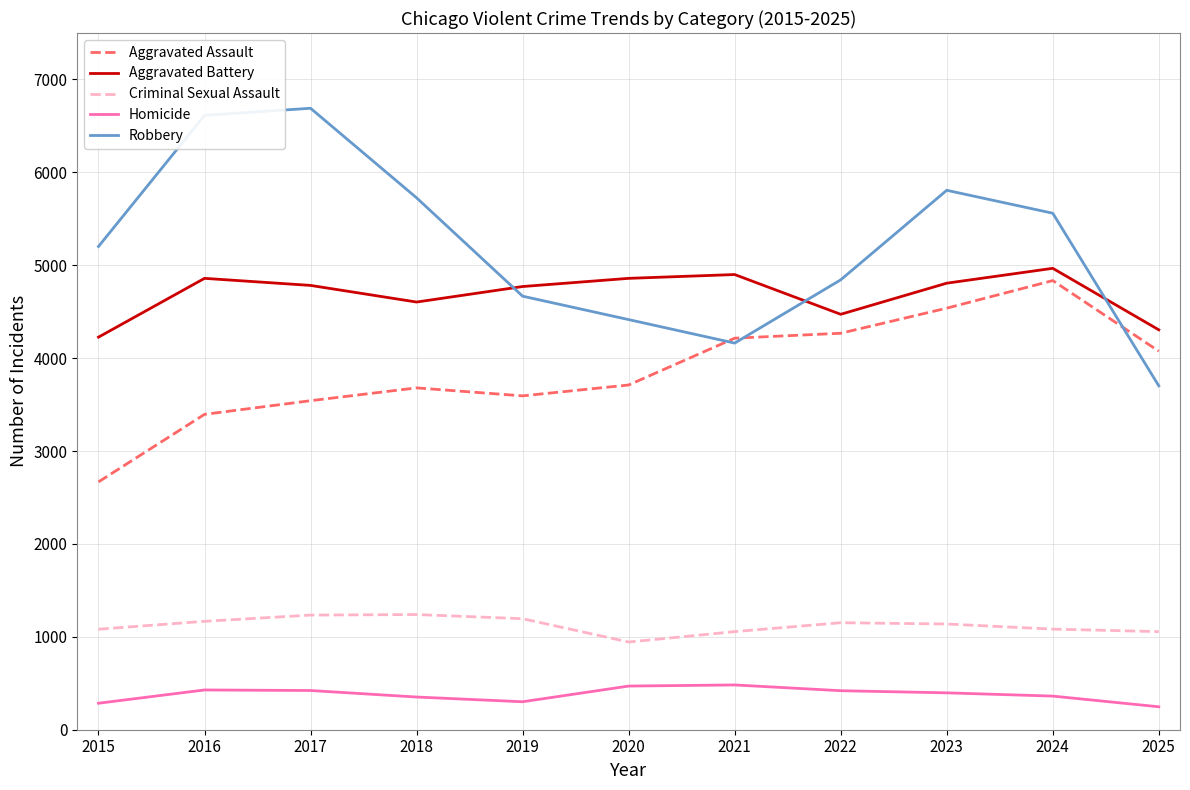

At which label does Criminal Sexual Assault reach its minimum?

2020